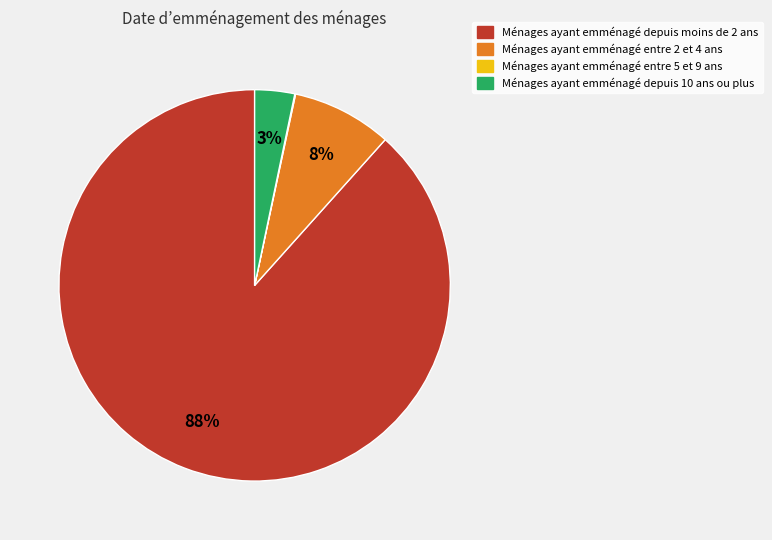

To the nearest percent, what is the average slice percentage?

25%